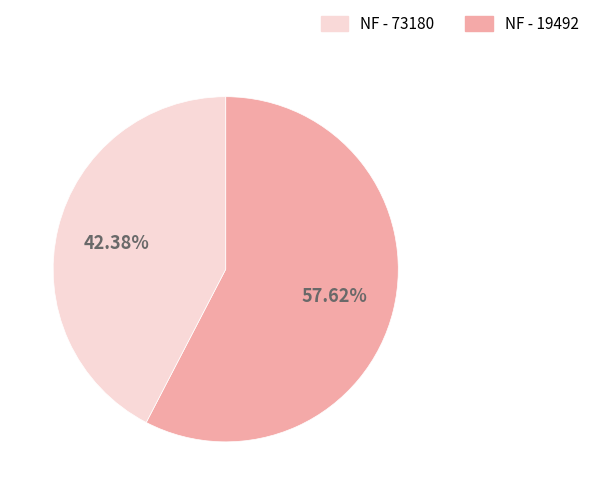

Is there any slice that represents more than half of the pie?

Yes